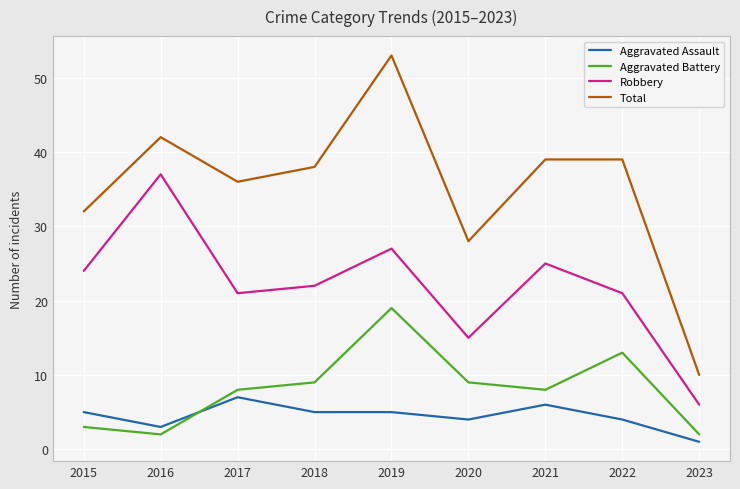

Which series has the largest total across all categories?

Total